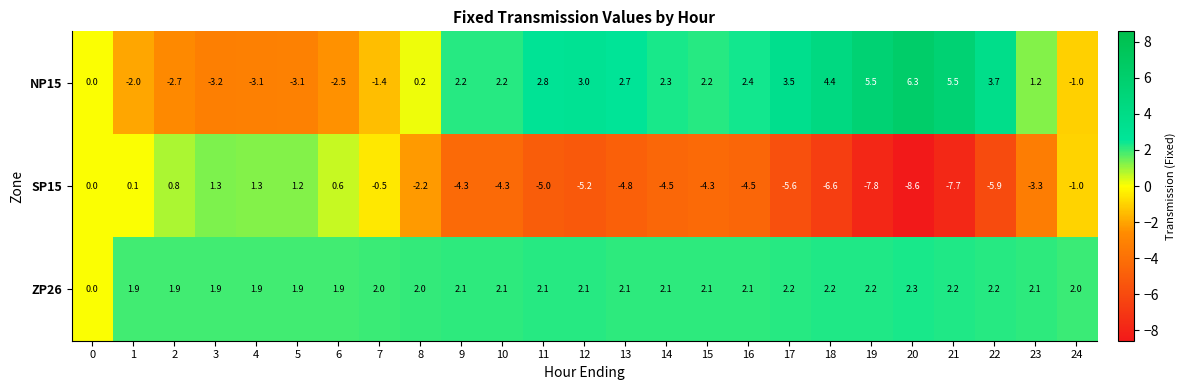

Which series has the largest total across all categories?

ZP26